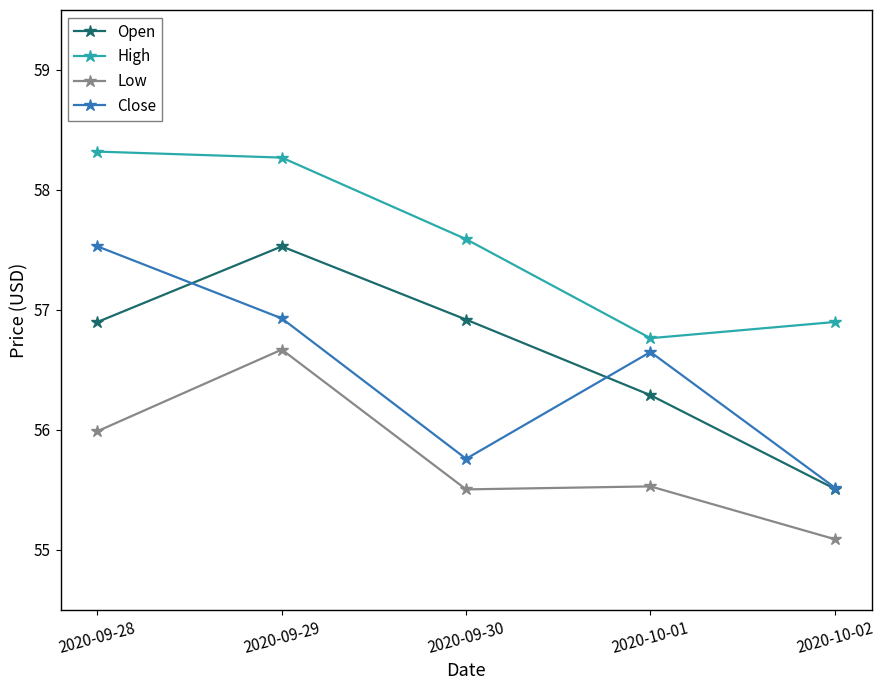

At which label is Close closest to 56?

2020-09-30